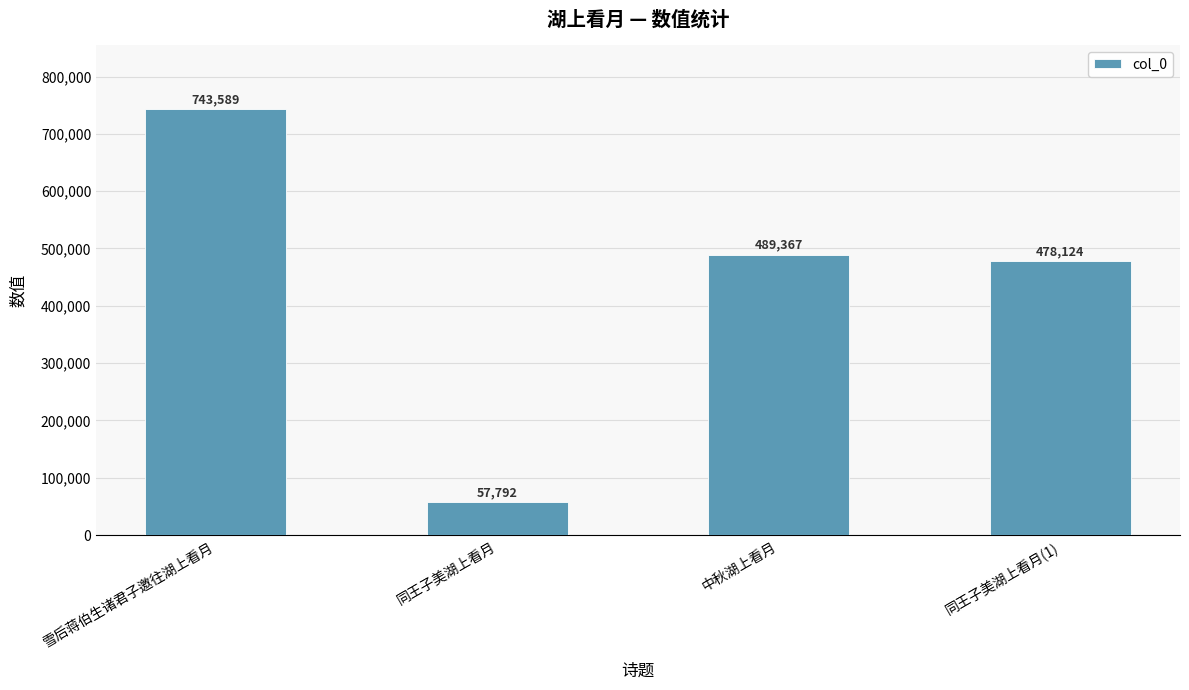

What is the sum of all values?

1768872